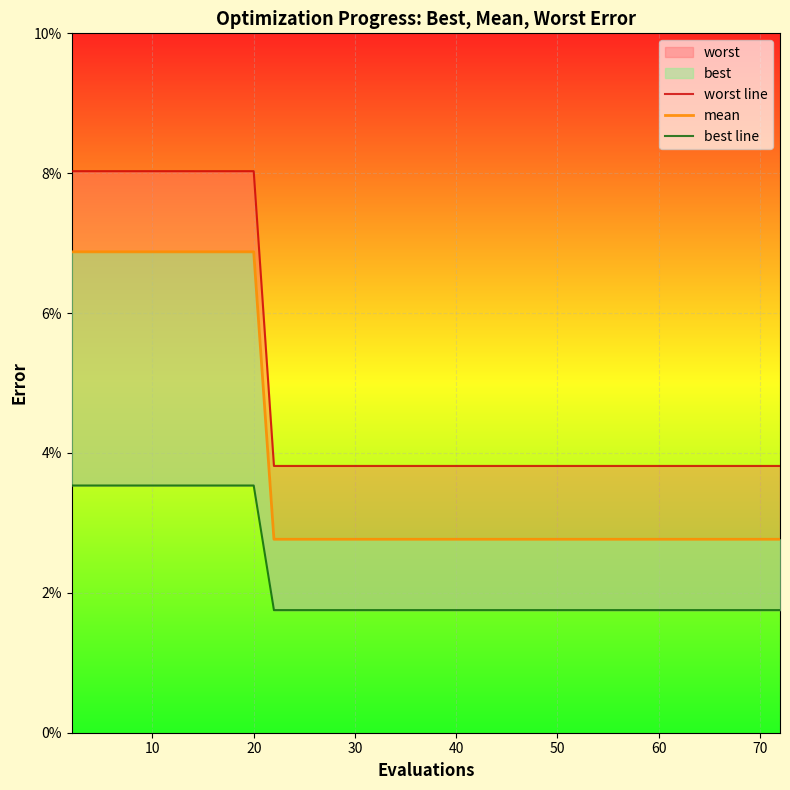

True or false: mean and worst line intersect in this chart.

False